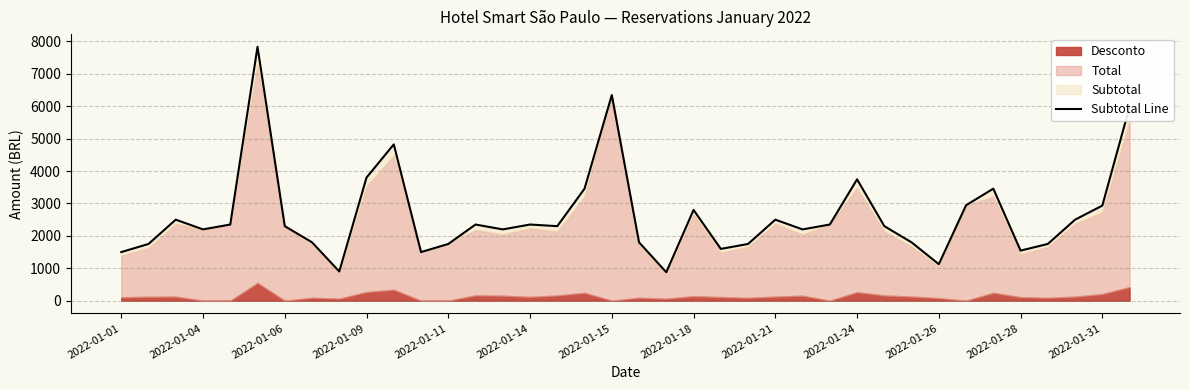

How many data points does each series have?

38